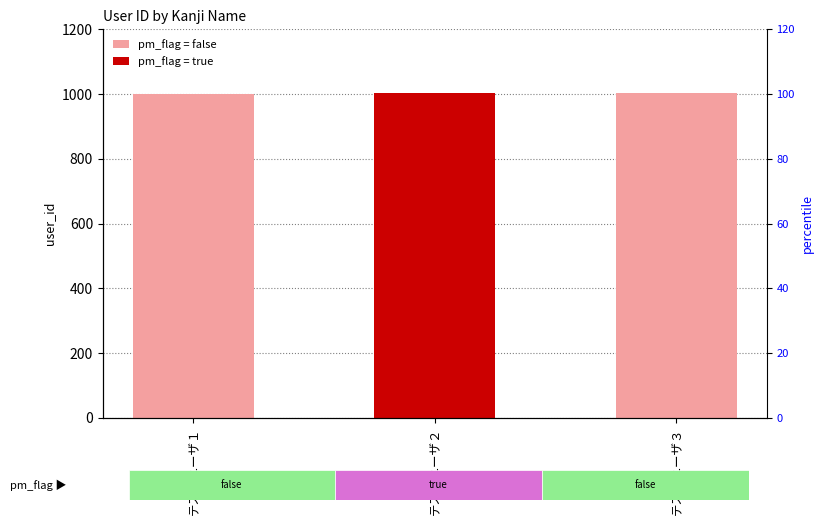

What is the sum of the values at テストユーザ１ and テストユーザ３?

2004